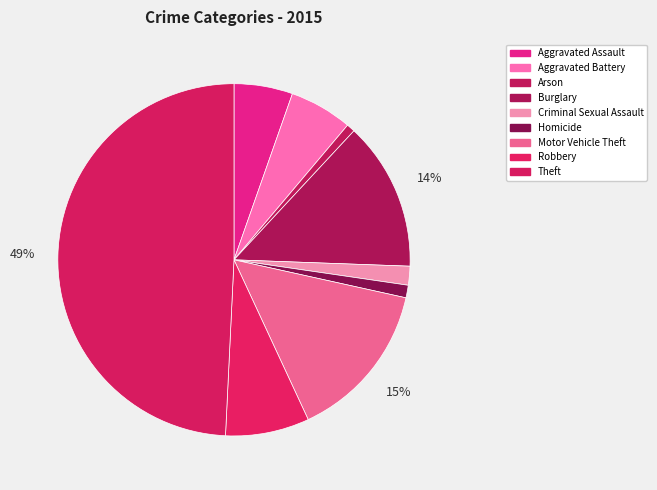

To the nearest percent, what percentage of the pie is Robbery?

8%